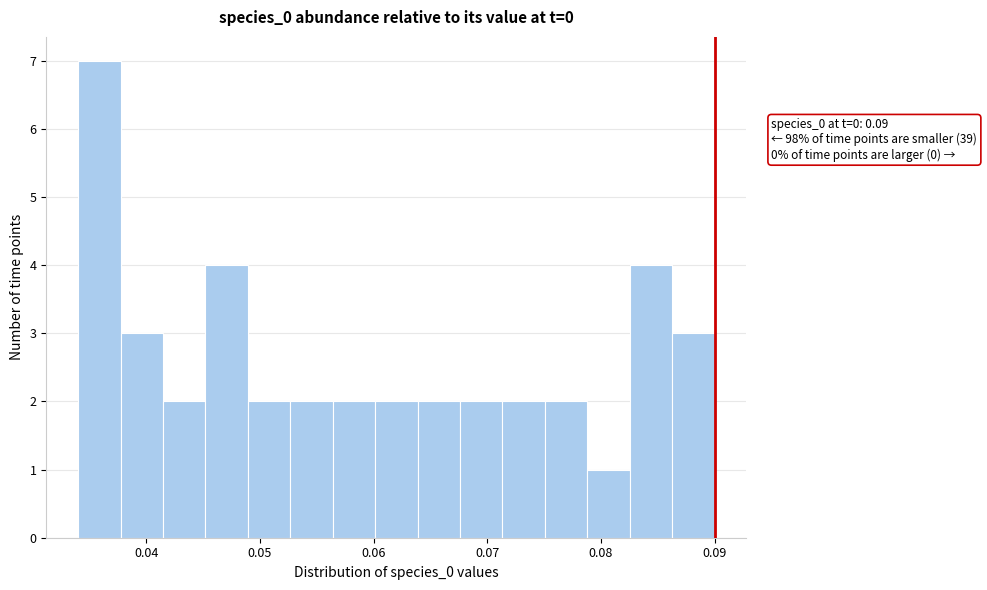

Around what value on the x-axis is the tallest bar? Give the approximate position of its centre, as read against the axis.

0.036